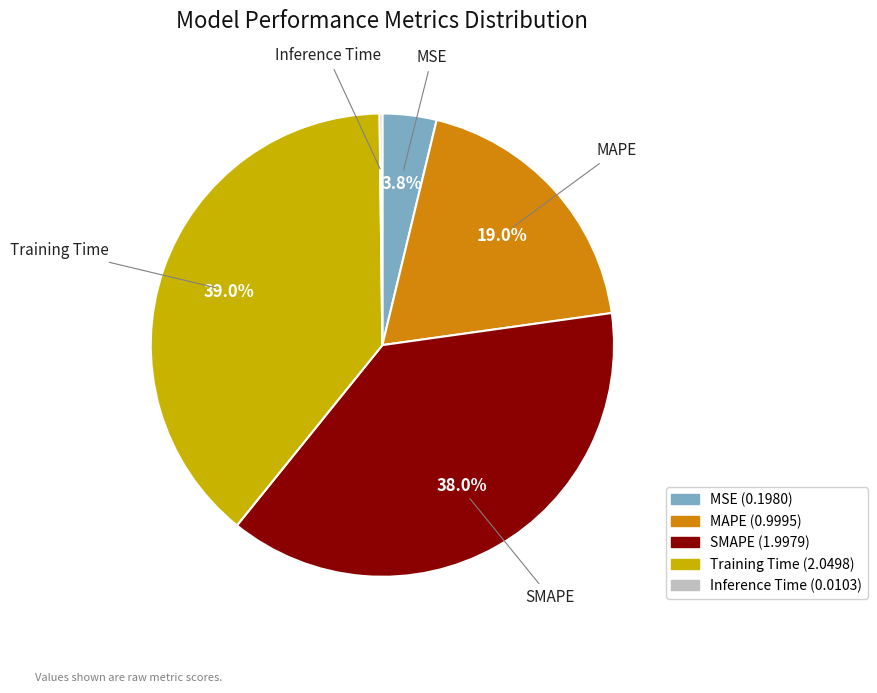

What percentage is the SMAPE slice, to the nearest percent?

38%